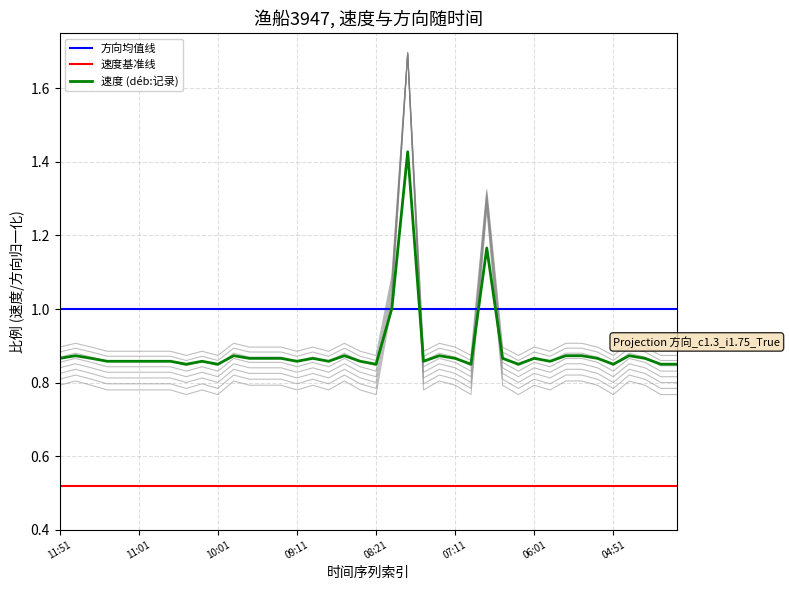

What is the difference between the second highest and minimum values?

0.5